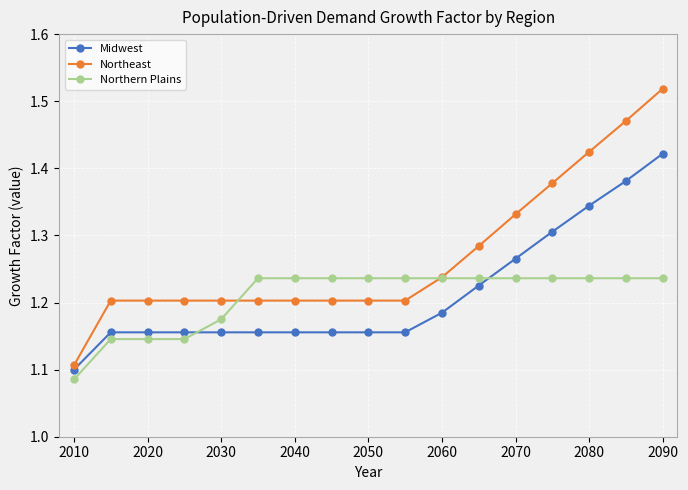

What are all the series names shown in the legend?

Midwest, Northeast, Northern Plains